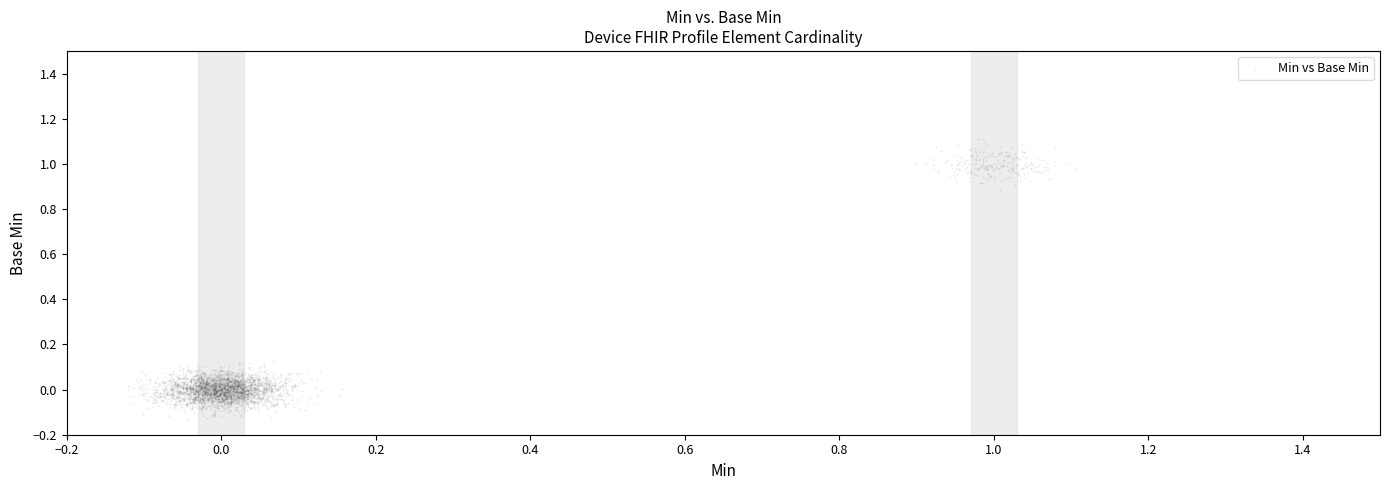

What is the range of X values (max minus min)?

1.2